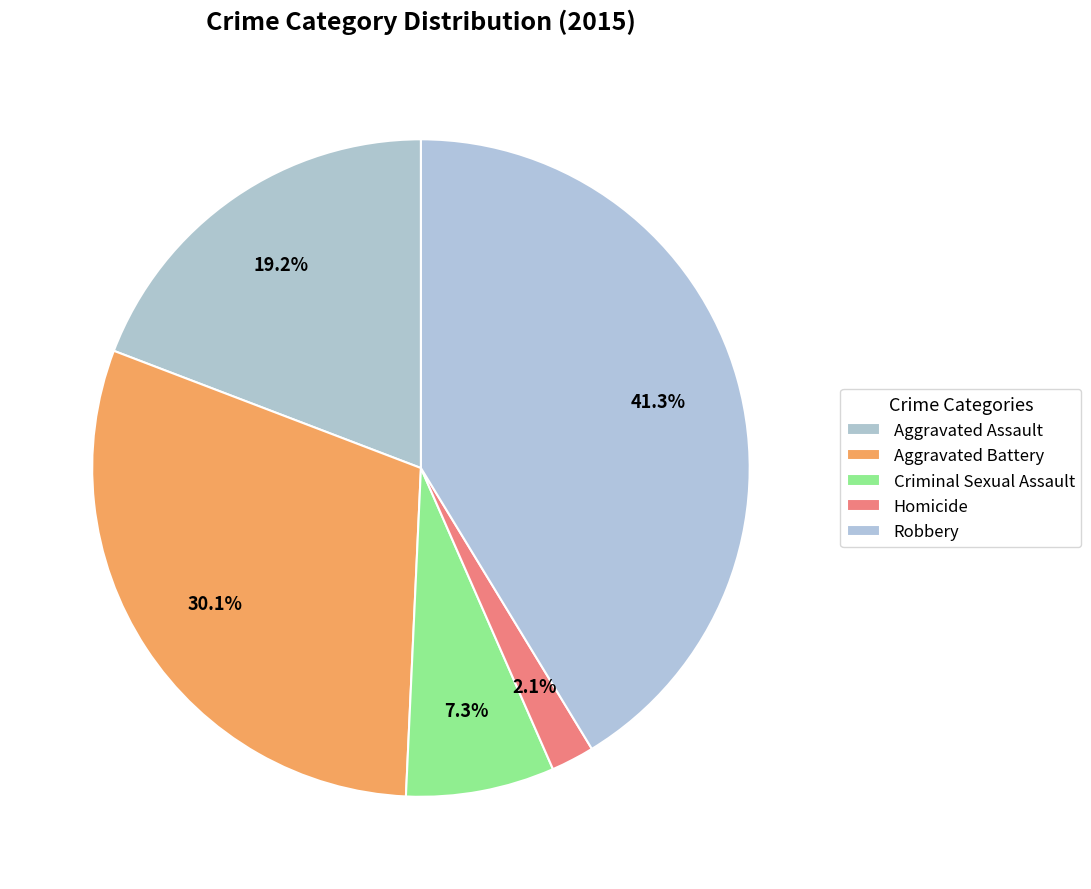

How many segments does this pie chart have?

5